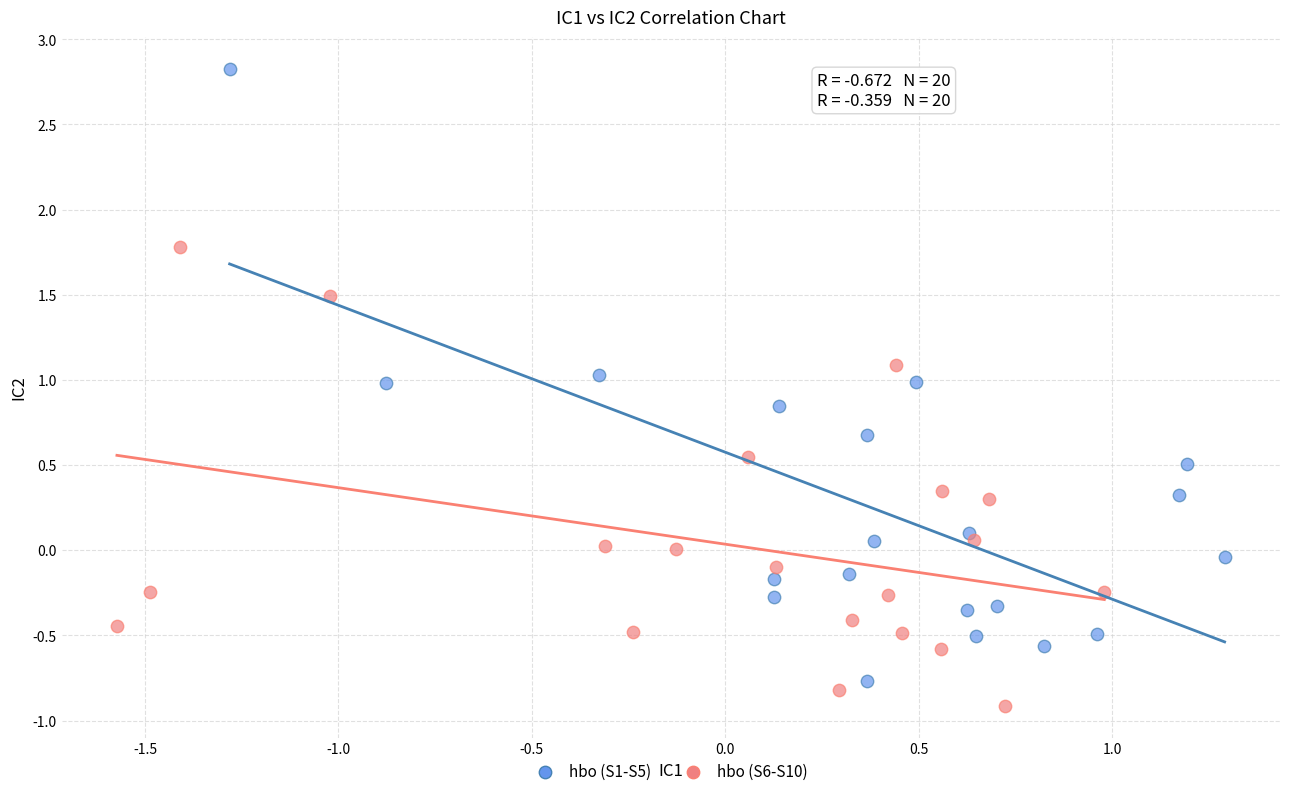

Which series has the largest Y range (max minus min)?

hbo (S1-S5)